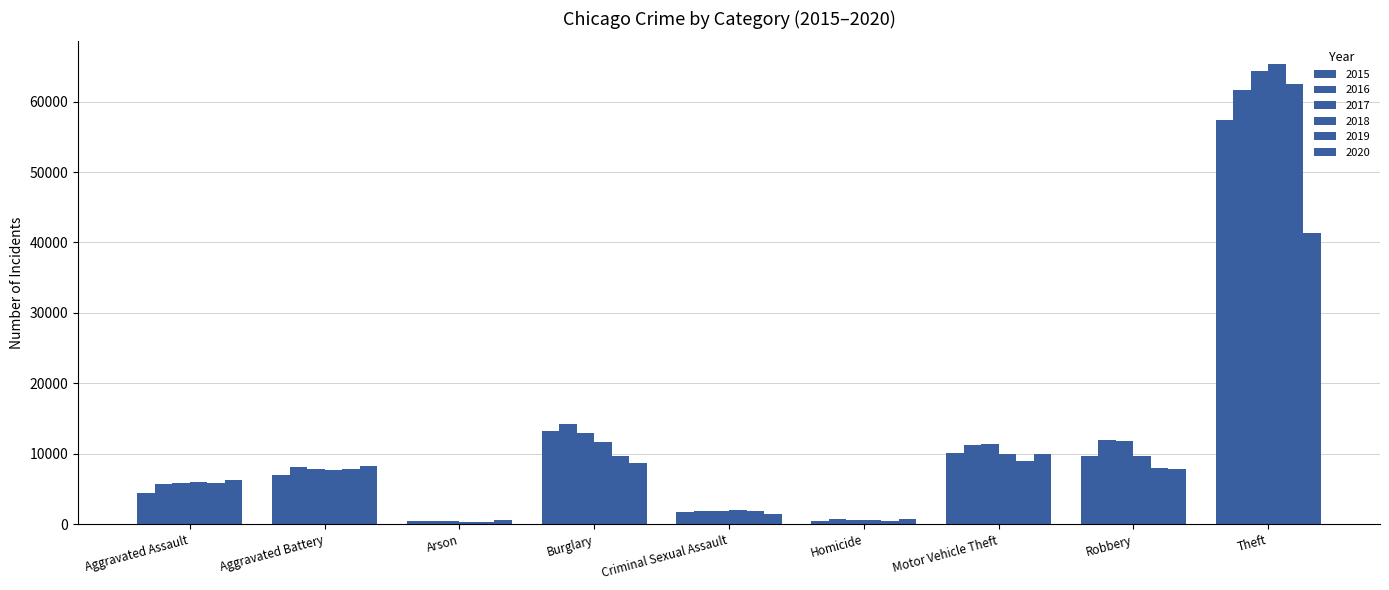

What is the highest value of the 2019 series?

62488